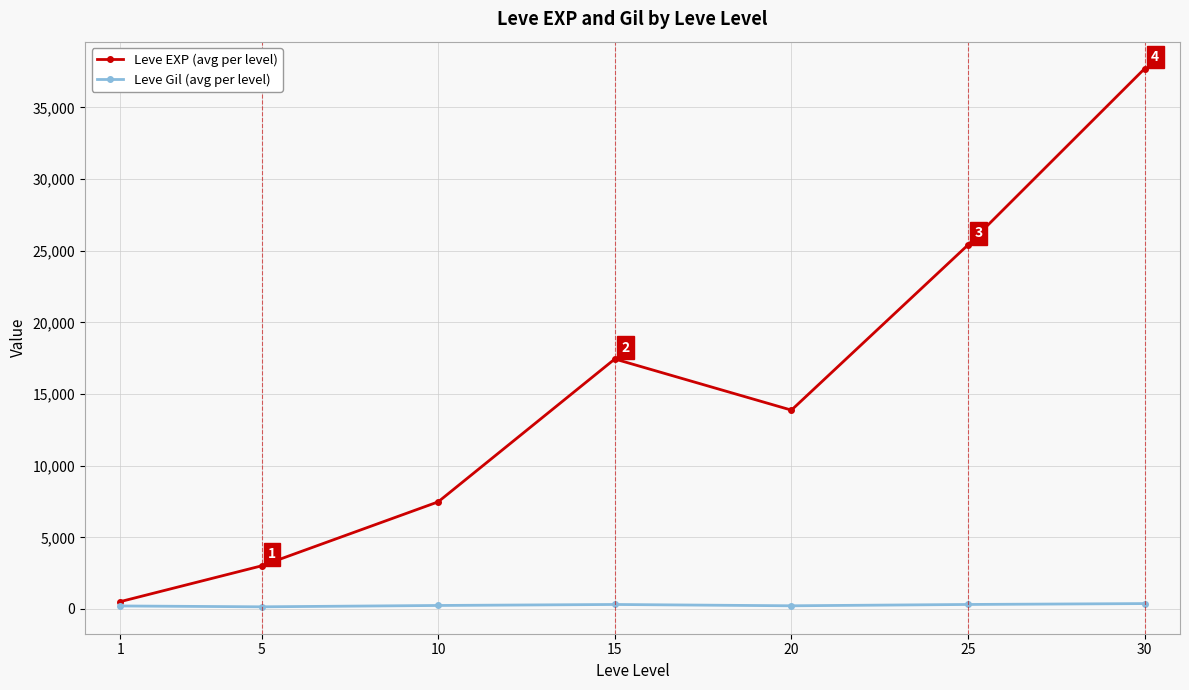

At which label does Leve Gil (avg per level) first exceed 242?

10